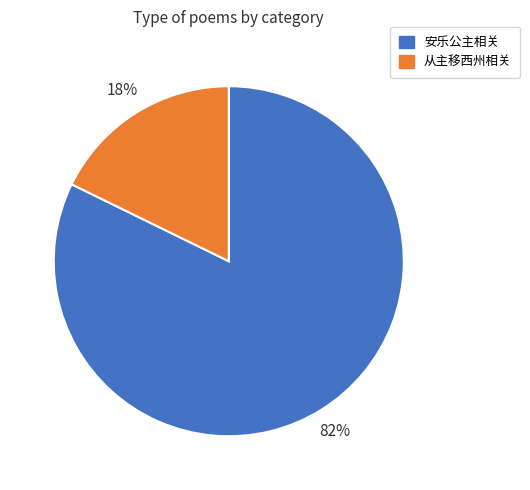

Combined, do 从主移西州相关 and 安乐公主相关 account for over 50%?

Yes